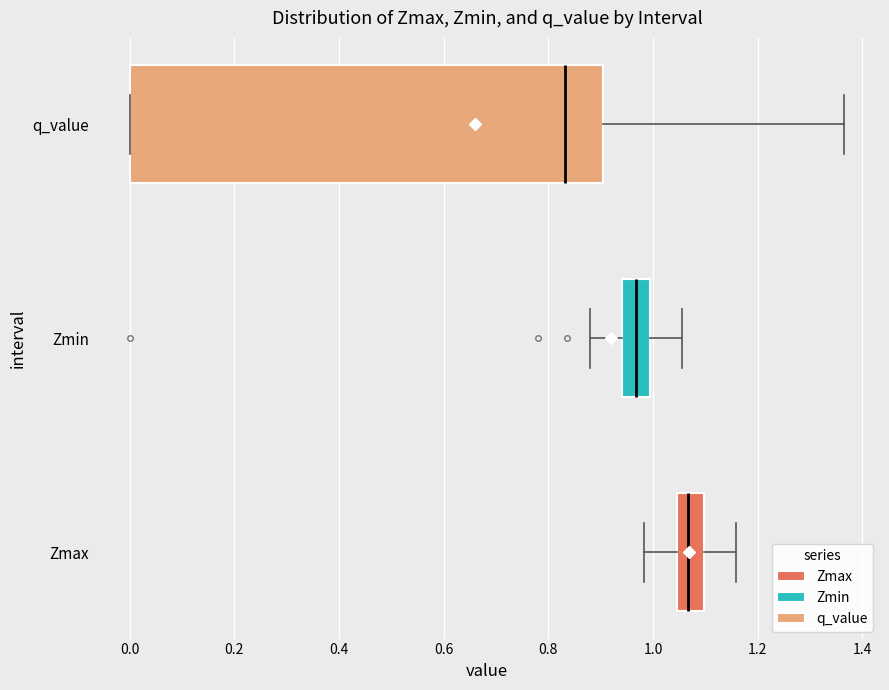

Reading bottom to top, transcribe this box plot: for each box, give where its median line is, the range the box spans, and where its two whiskers end, as read against the x-axis. The values are not printed on the chart, so give them approximately, as read against the axis.

Zmax: median 1.06, box 1.04 to 1.10, whiskers 0.98 to 1.16
Zmin: median 0.96, box 0.94 to 1.00, whiskers 0.88 to 1.06
q_value: median 0.84, box 0.00 to 0.90, whiskers 0.00 to 1.36